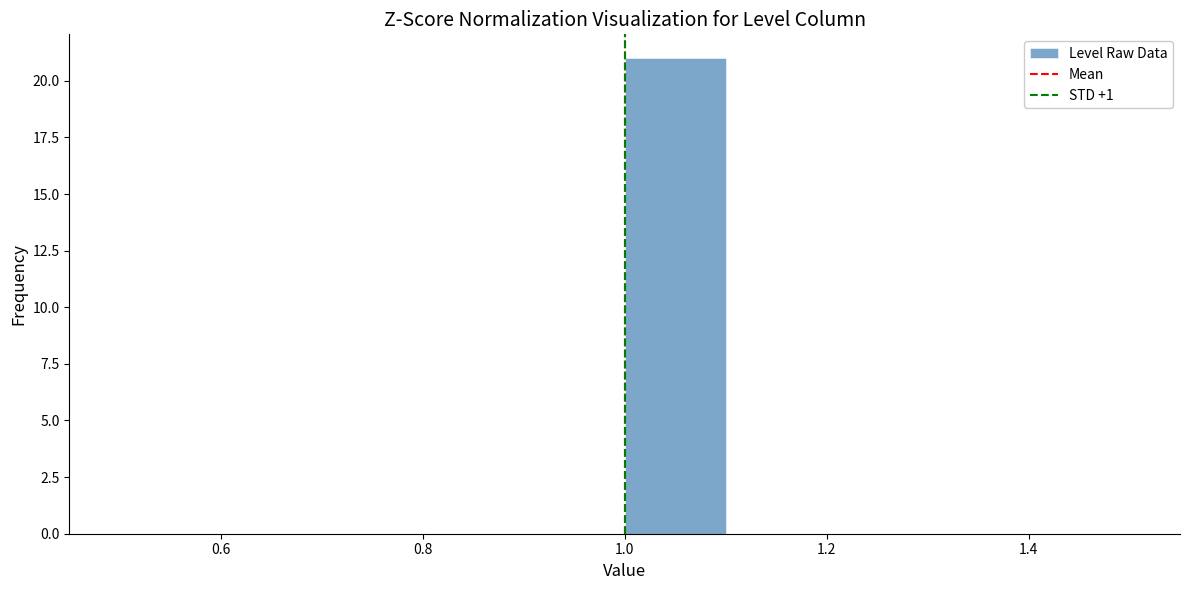

What is the height of the bar covering 1.0 to 1.1 on the x-axis? The values are not printed on the chart, so give them approximately, as read against the axis.

21